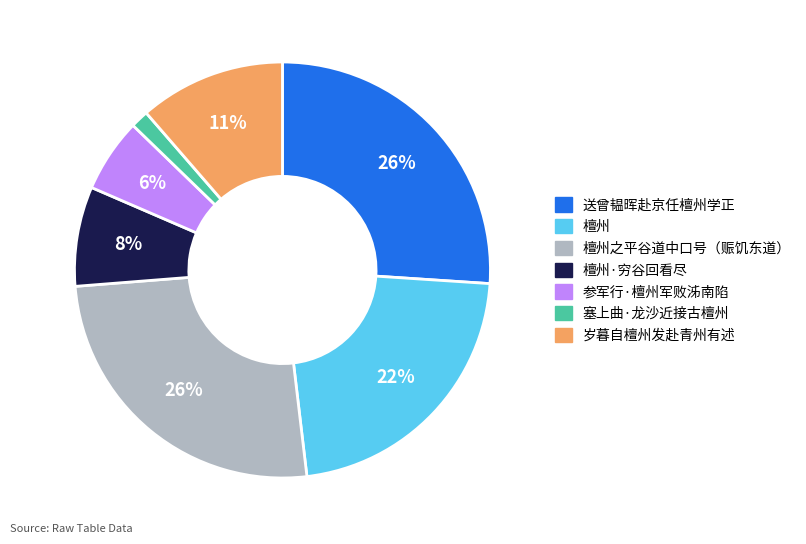

To the nearest percent, what is the average slice percentage?

14%